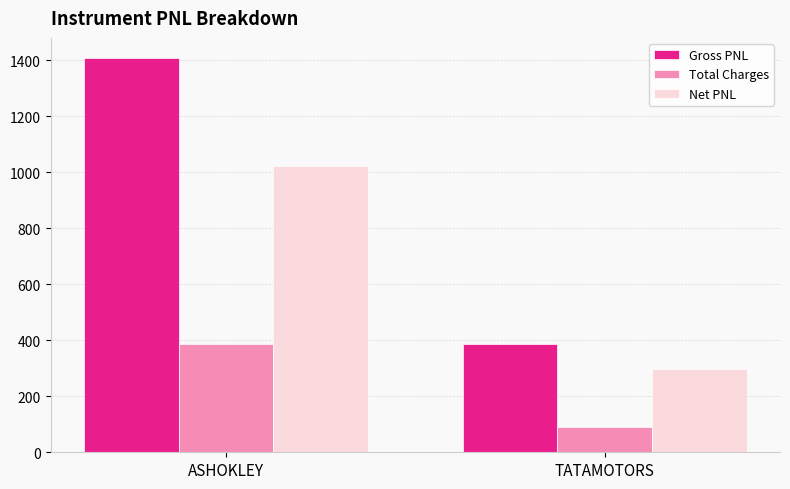

Reading left to right, transcribe all the data shown in this chart.

Gross PNL: ASHOKLEY=1410.0	TATAMOTORS=387.5
Total Charges: ASHOKLEY=386.0	TATAMOTORS=90.3
Net PNL: ASHOKLEY=1024.0	TATAMOTORS=297.2